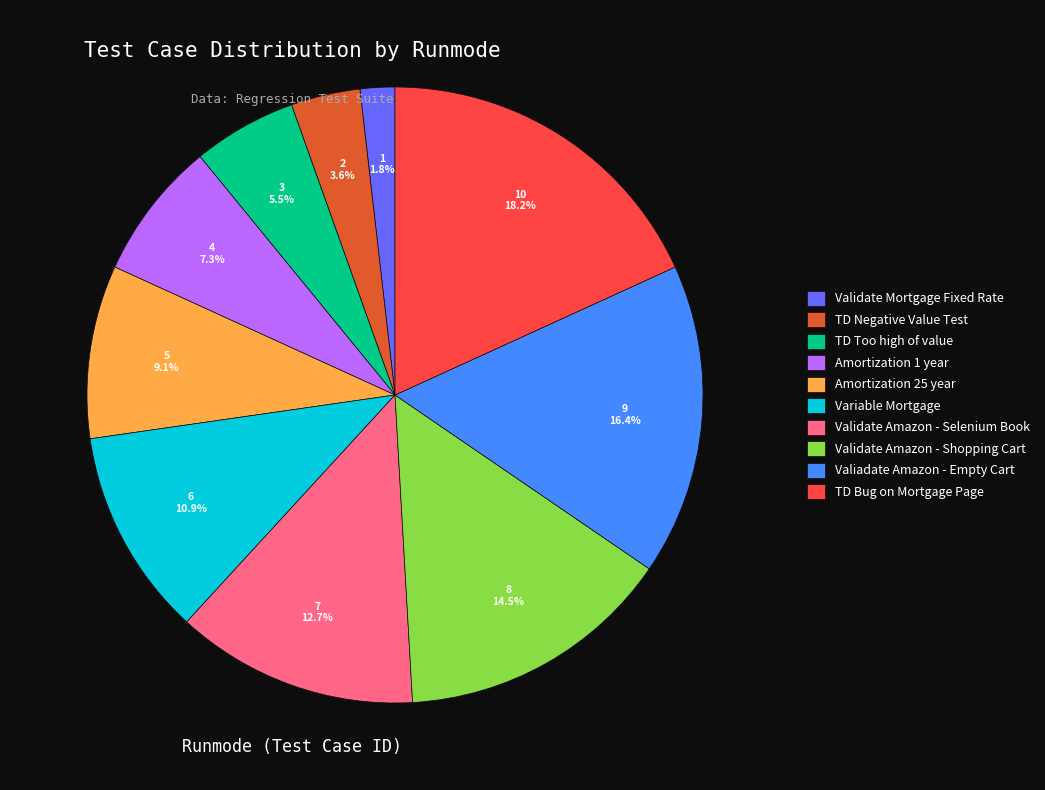

Is it true that Amortization 1 year is 1% of the pie?

False